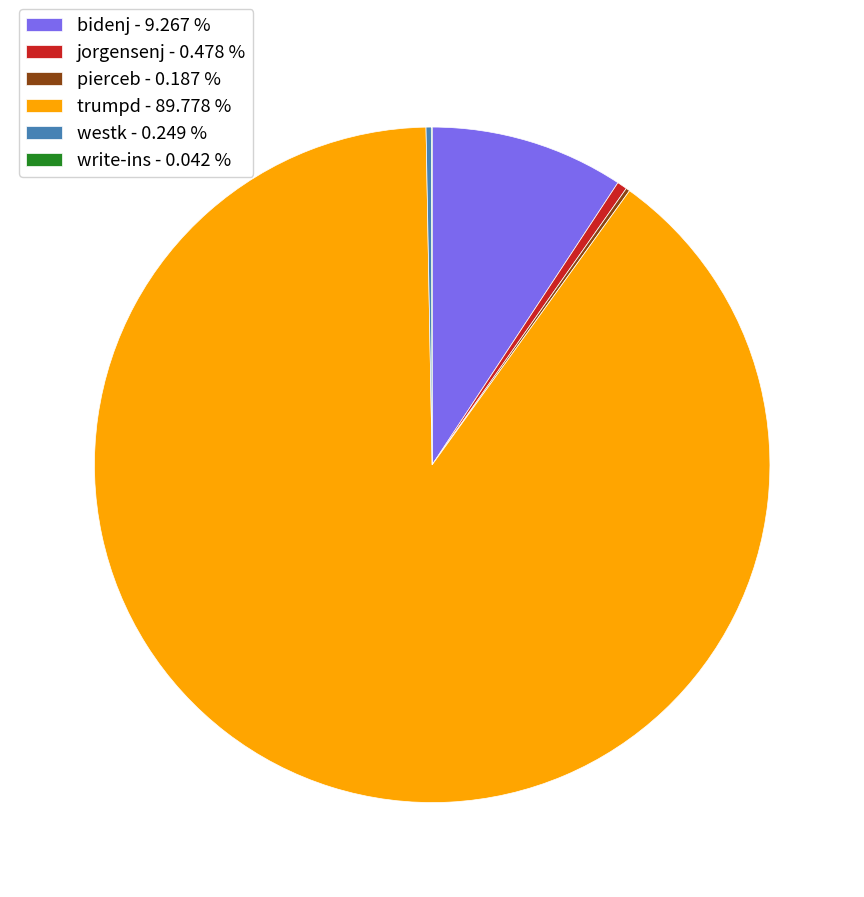

Does any single category account for the majority?

Yes